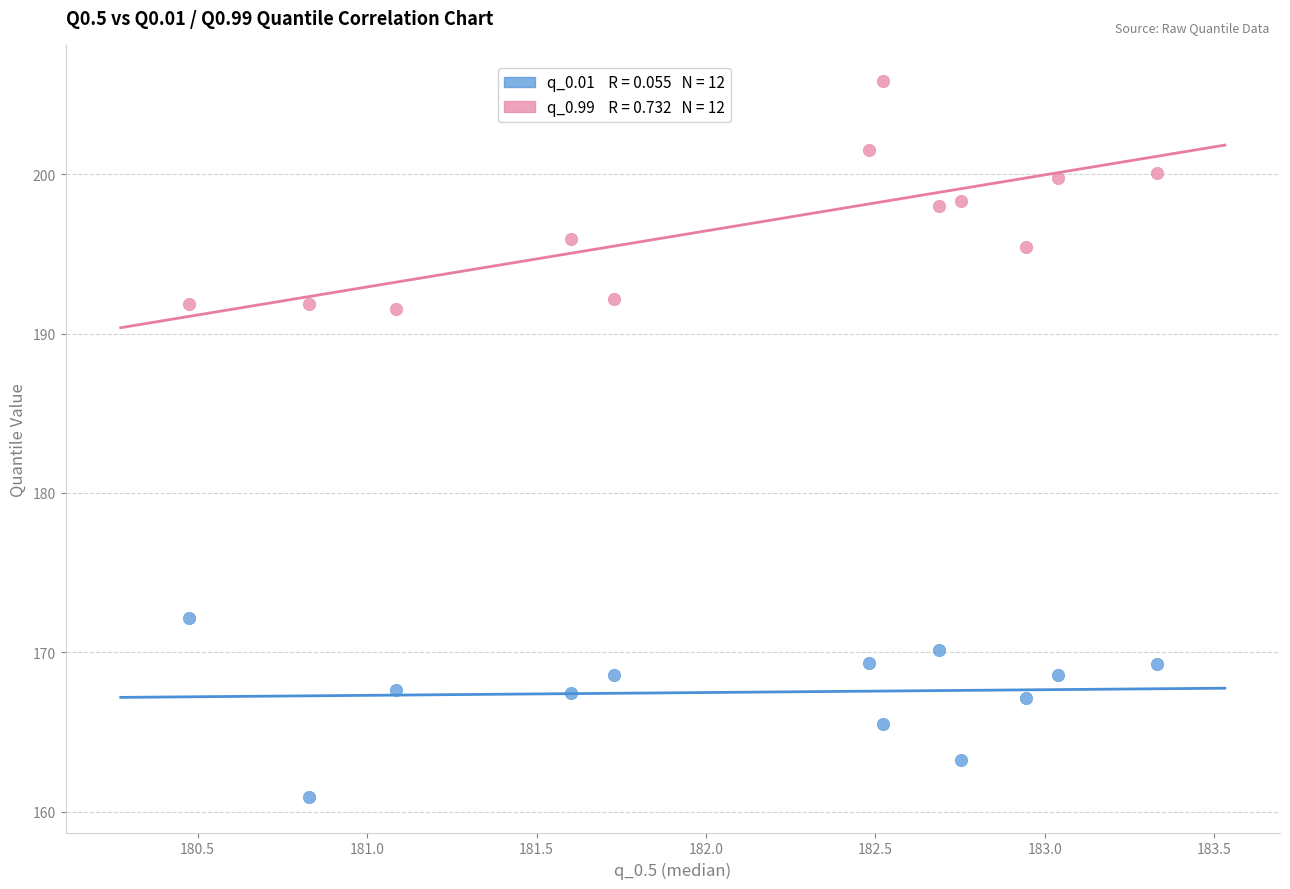

Across all data points, what is the range of Y values (max minus min)?

44.9